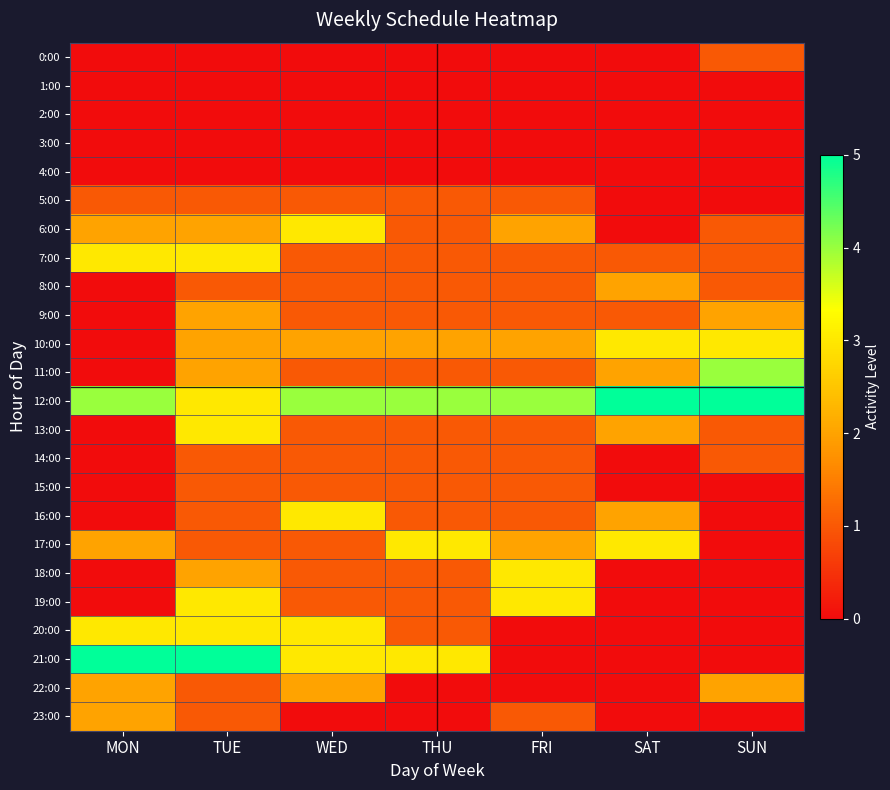

Rank the series by their maximum value, from lowest to highest.

1:00, 2:00, 3:00, 4:00, 0:00, 5:00, 14:00, 15:00, 8:00, 9:00, 22:00, 23:00, 6:00, 7:00, 10:00, 13:00, 16:00, 17:00, 18:00, 19:00, 20:00, 11:00, 12:00, 21:00